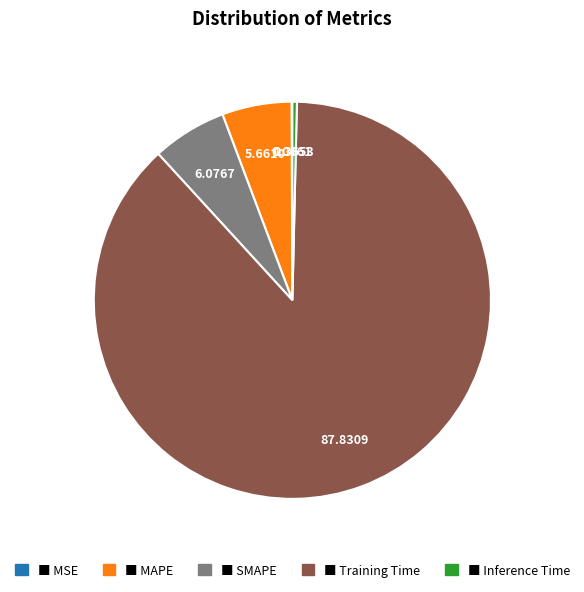

Is there any slice that represents more than half of the pie?

Yes